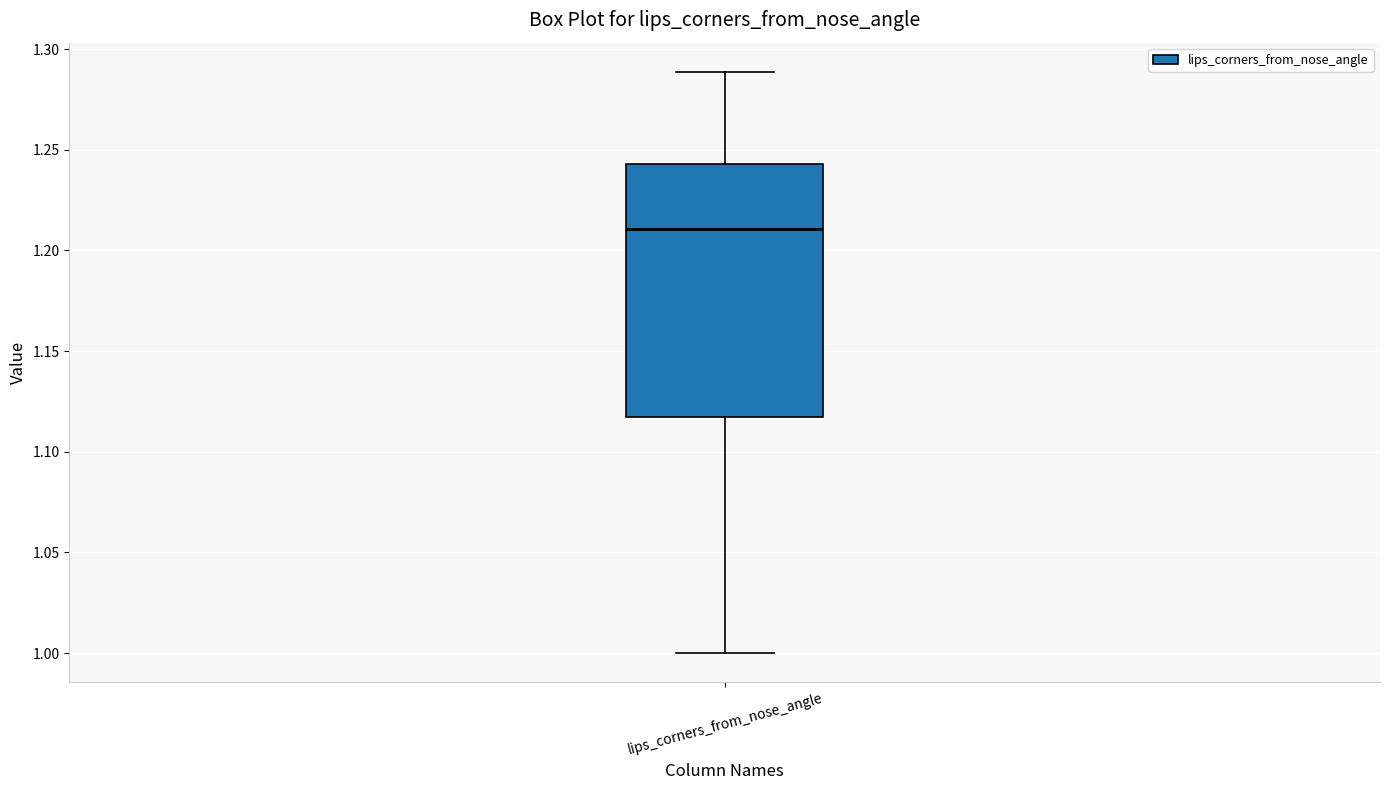

Where is the upper edge of the box for lips_corners_from_nose_angle on the y-axis? The values are not printed on the chart, so give them approximately, as read against the axis.

1.245